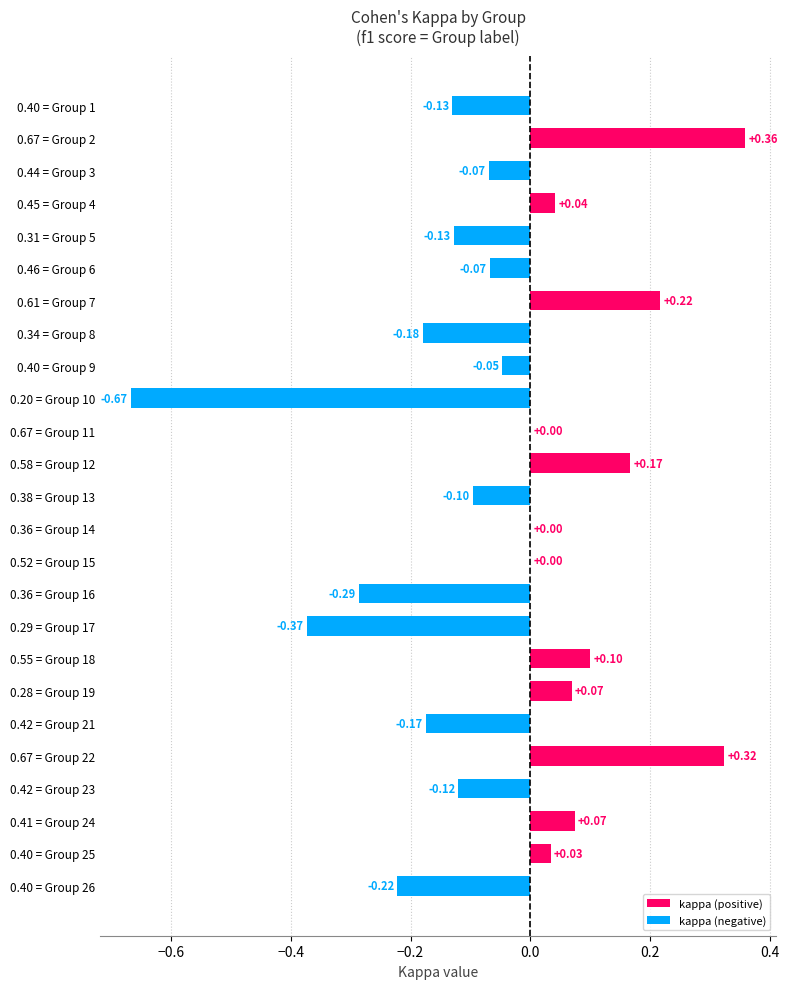

Between 0.34 = Group 8 and 0.40 = Group 25, which is larger?

0.40 = Group 25